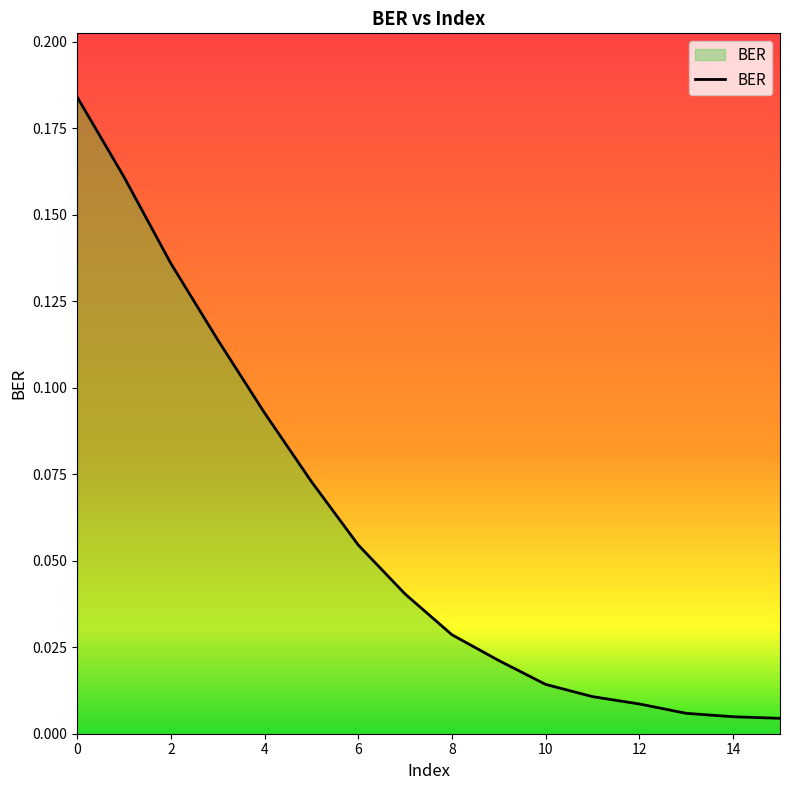

How many lines are shown in the chart?

1